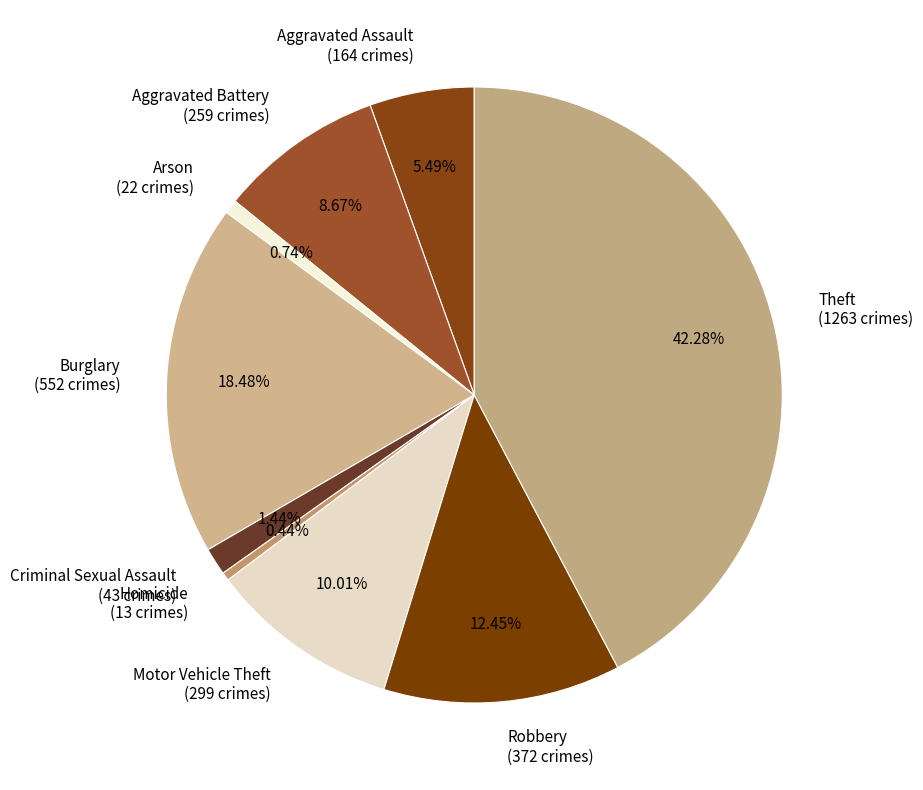

To the nearest percent, what is the combined percentage of Arson and Robbery?

13%